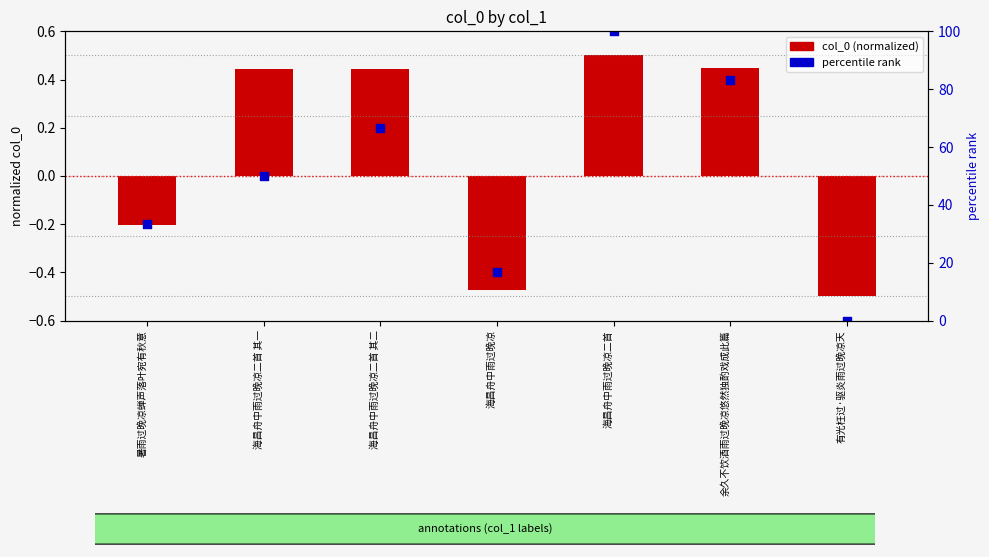

At how many categories does at least one series exceed 77?

2